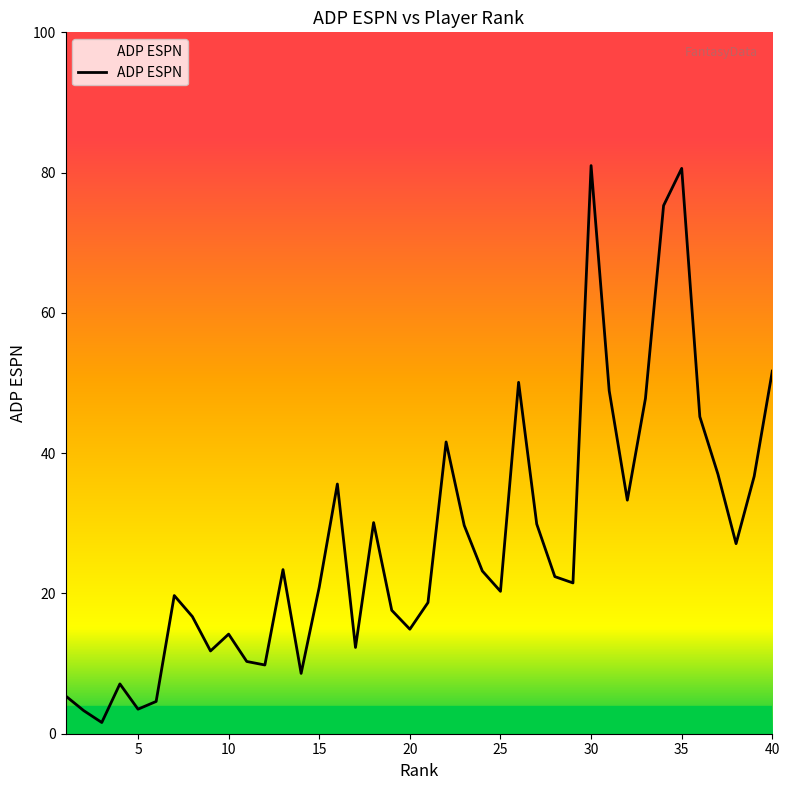

How many distinct data groups are displayed?

1